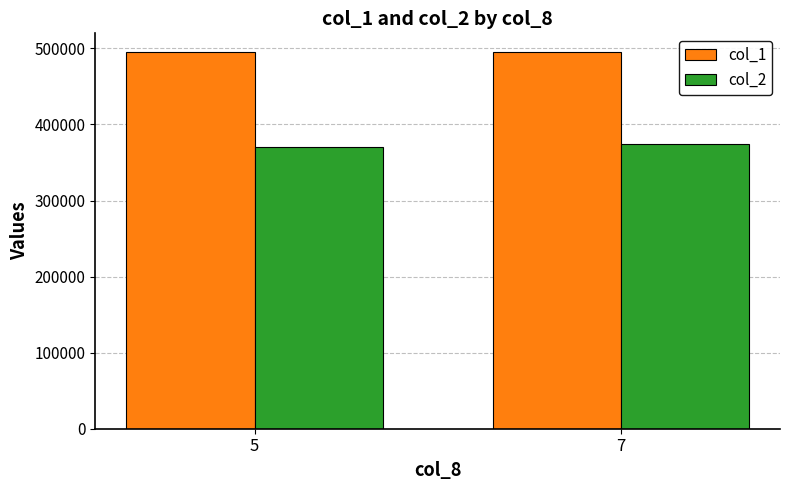

The col_1 series shows 755097 at 5. True or false?

False